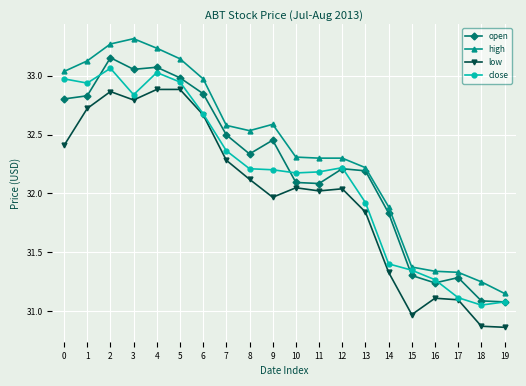

How many data points does each series have?

20